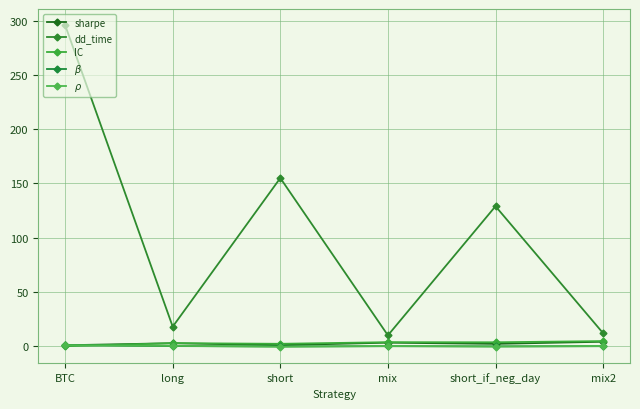

Where is the first local maximum for $\beta$?

mix